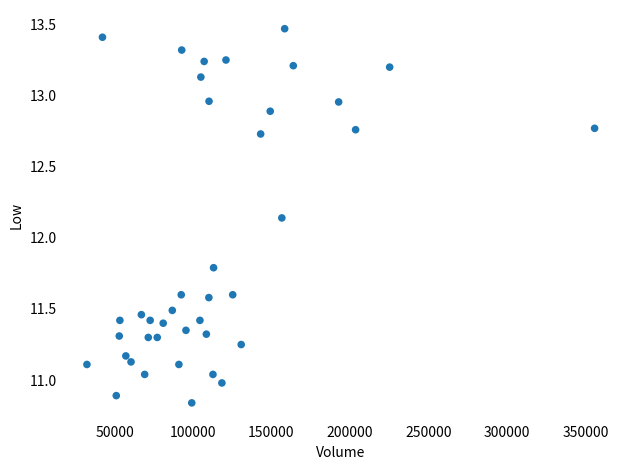

What is the range of Y values (max minus min)?

2.6